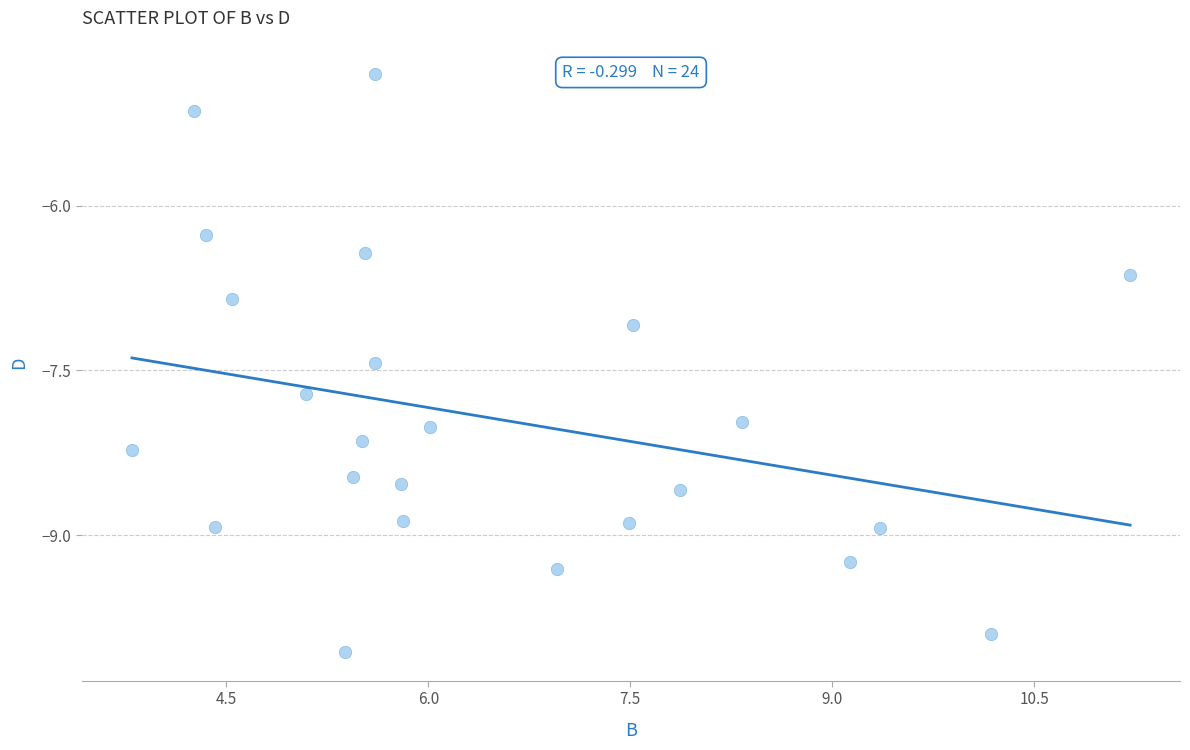

What is the range of Y values (max minus min)?

5.3